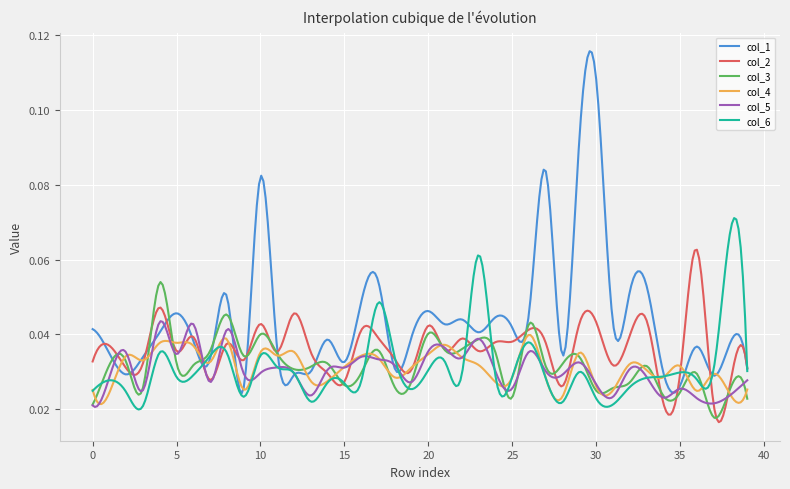

Which series has the widest spread of values?

col_1